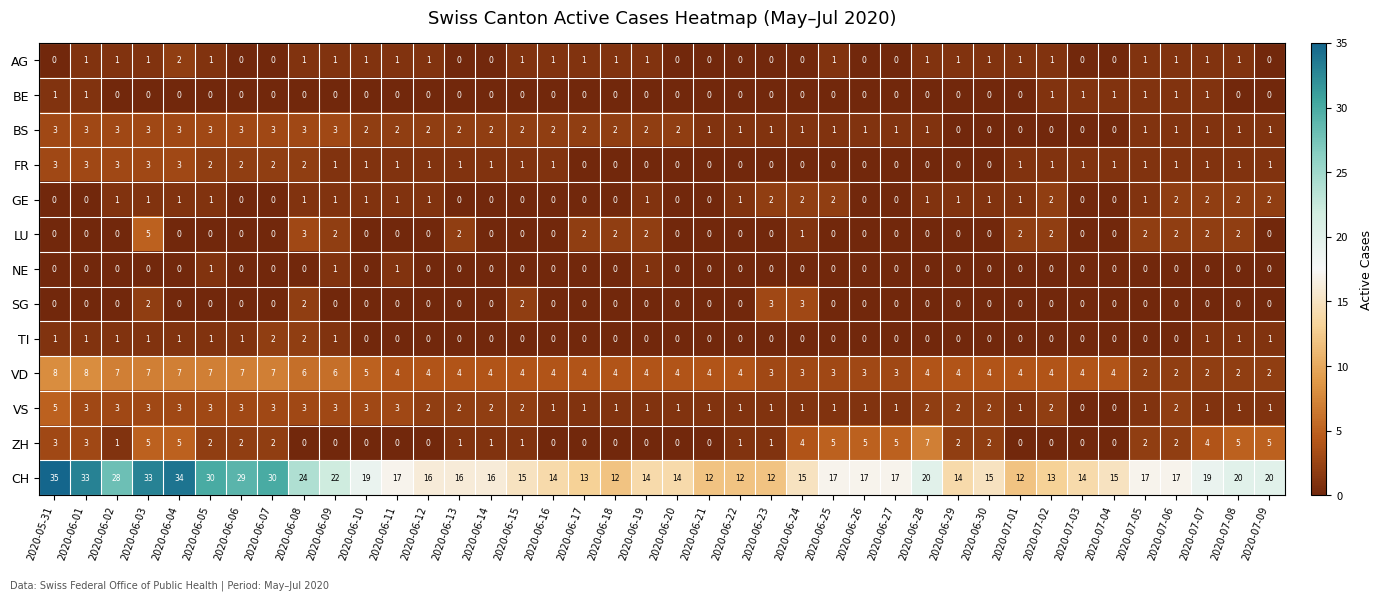

What is the difference between the ZH values at 2020-06-04 and 2020-06-22?

4